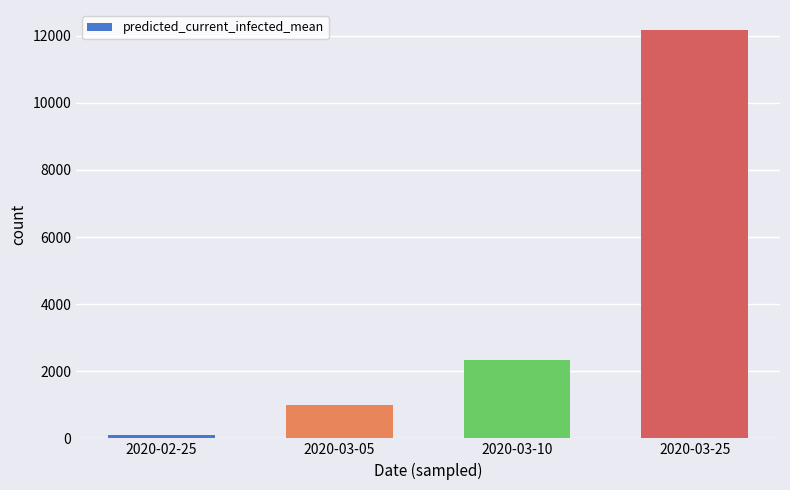

How many distinct data groups are displayed?

1